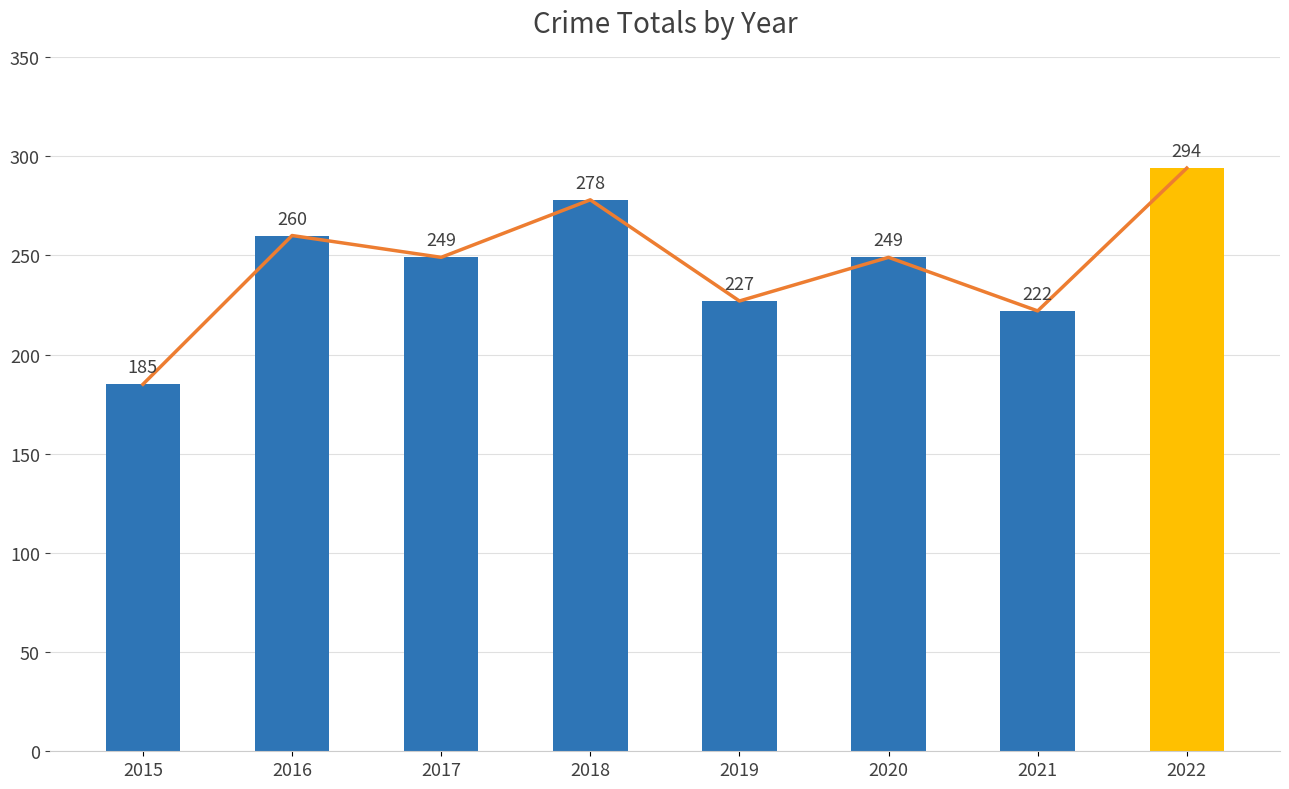

What is the value of the 7th bar from the left?

222